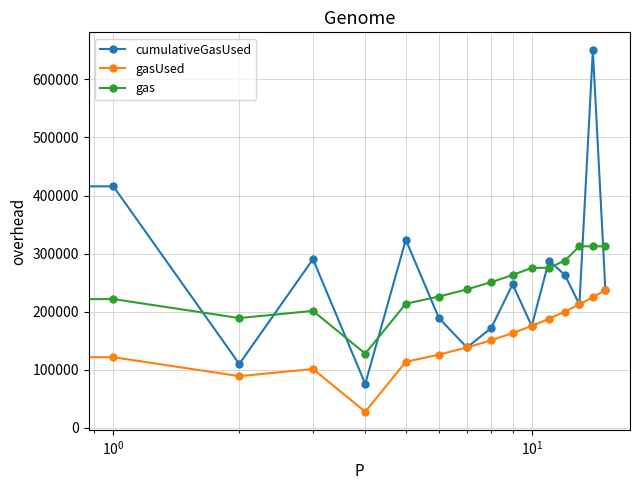

How many interior local valleys does the cumulativeGasUsed series have?

5